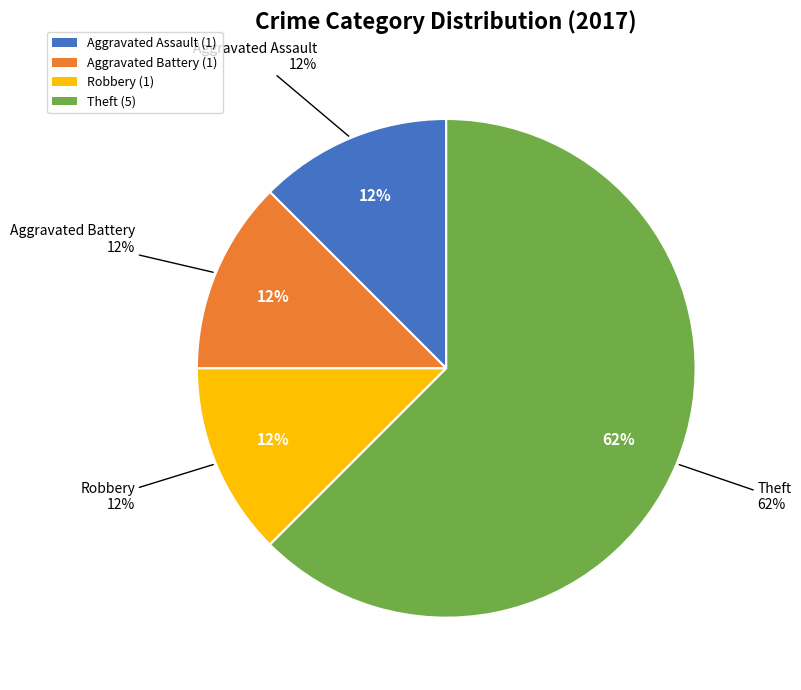

To the nearest percent, what percentage of the pie is Aggravated Battery?

12%